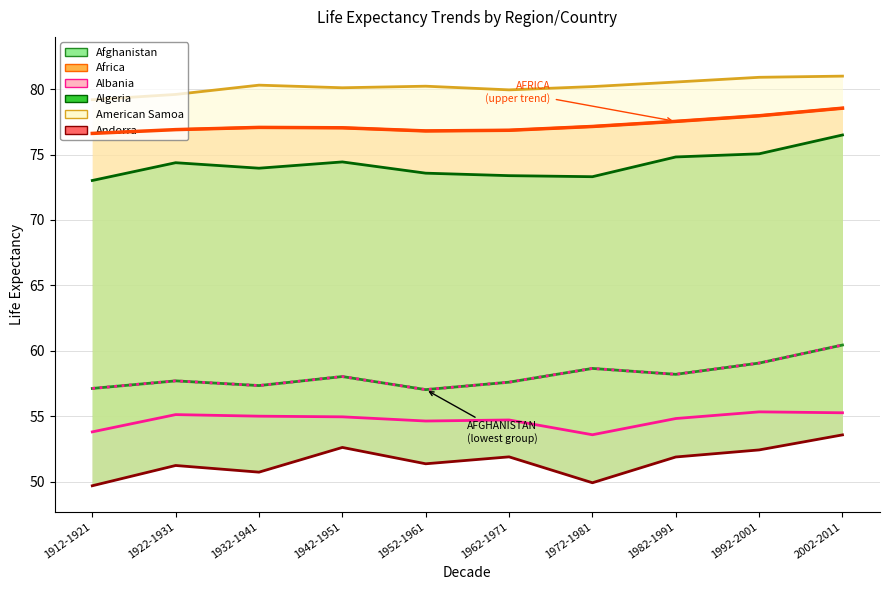

Rank the series at 1962-1971 from highest to lowest value.

American Samoa, Africa, Algeria, Afghanistan, Albania, Andorra